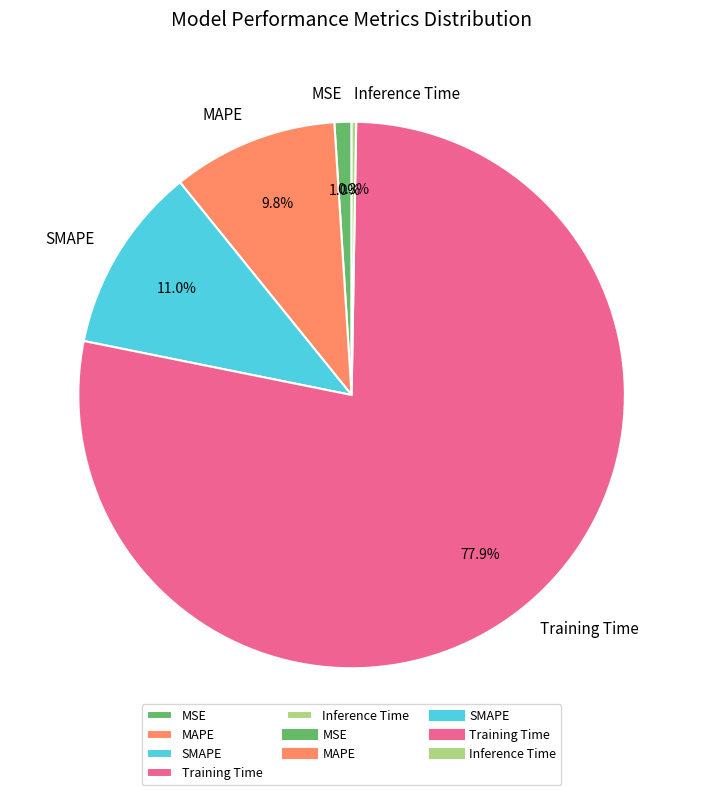

To the nearest percent, what is the difference between the largest and smallest slice percentages?

78%